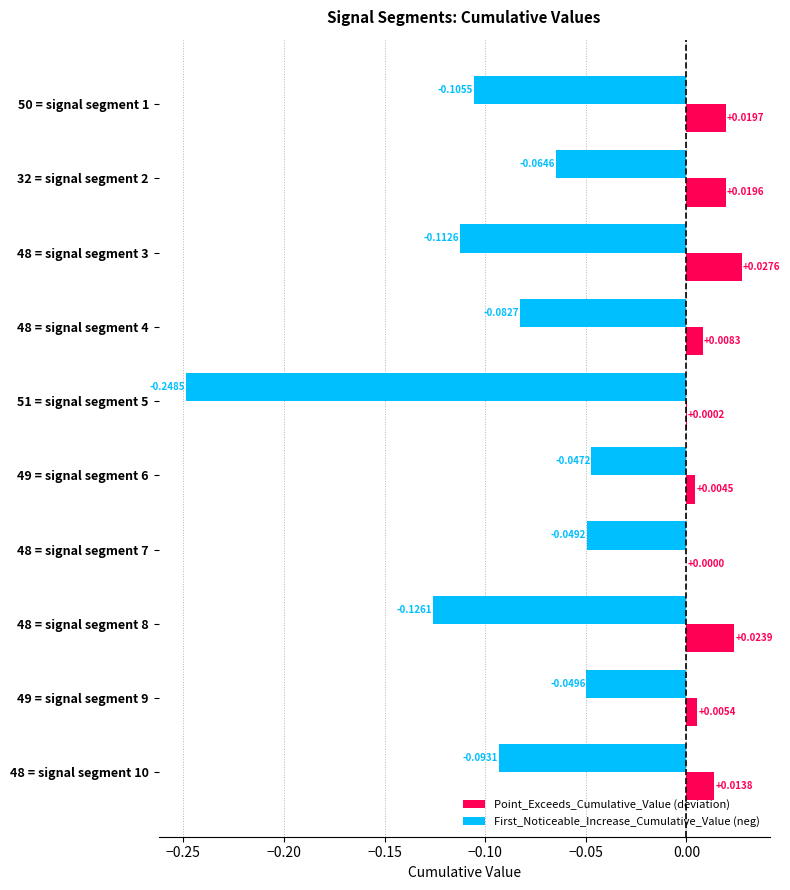

Which series has the largest total across all categories?

Point_Exceeds_Cumulative_Value (deviation)